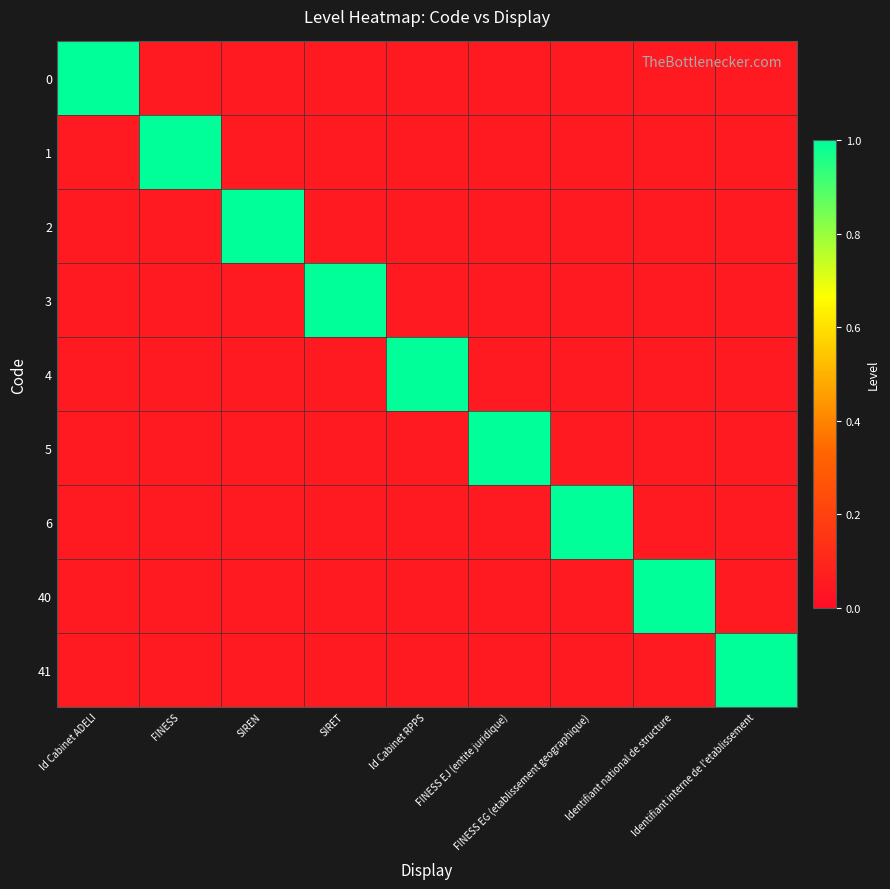

At which category is the sum across all series the highest?

Id Cabinet ADELI